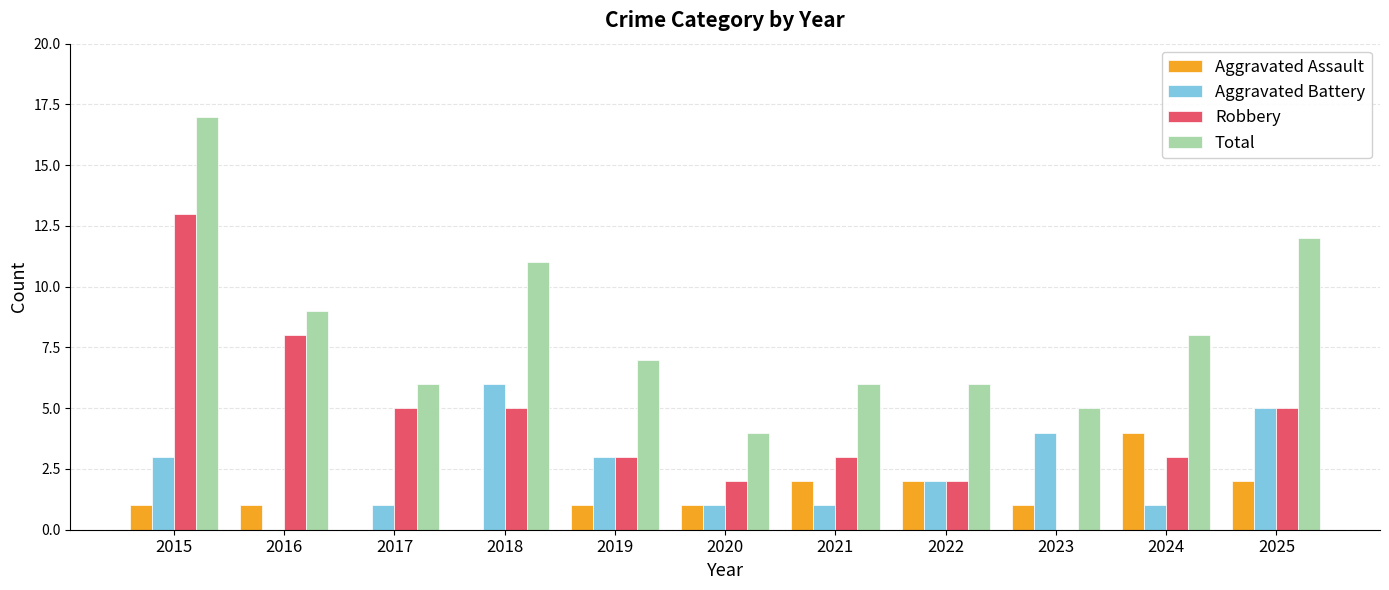

What is the average value of the Aggravated Battery series?

2